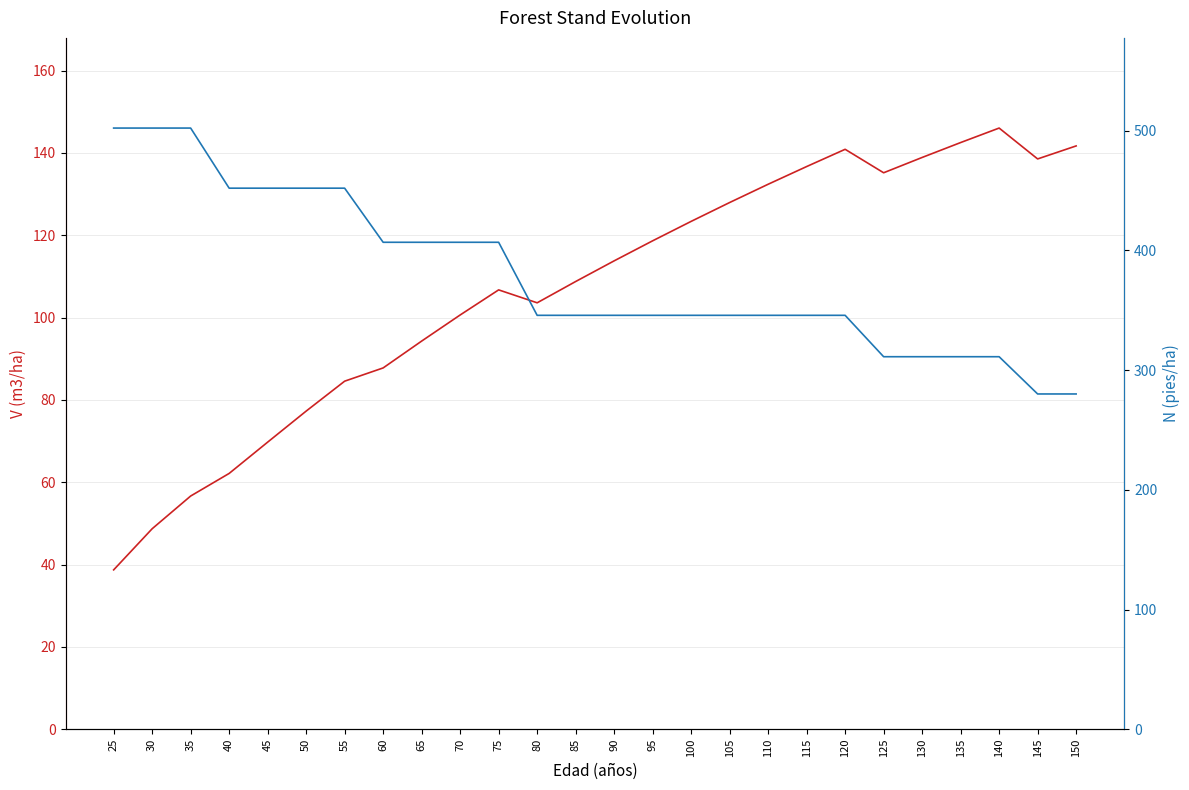

Which has a higher value, 120 or 135?

135